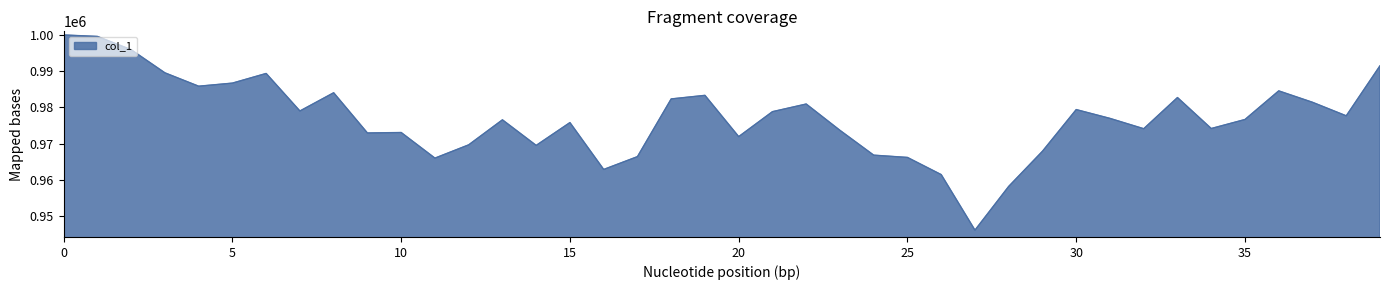

What is the greatest value displayed?

1000000.0